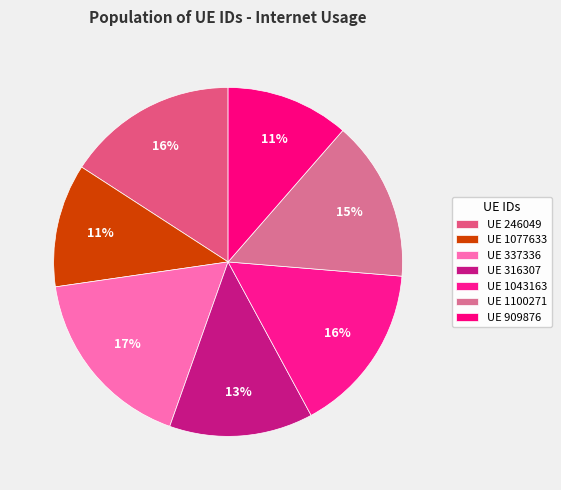

To the nearest percent, what is the difference between the largest and smallest slice percentages?

6%